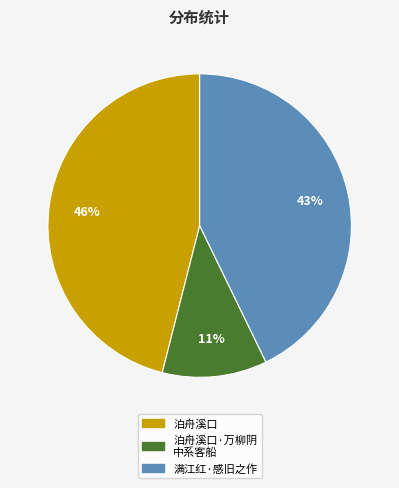

Which category has the biggest portion of the pie?

泊舟溪口